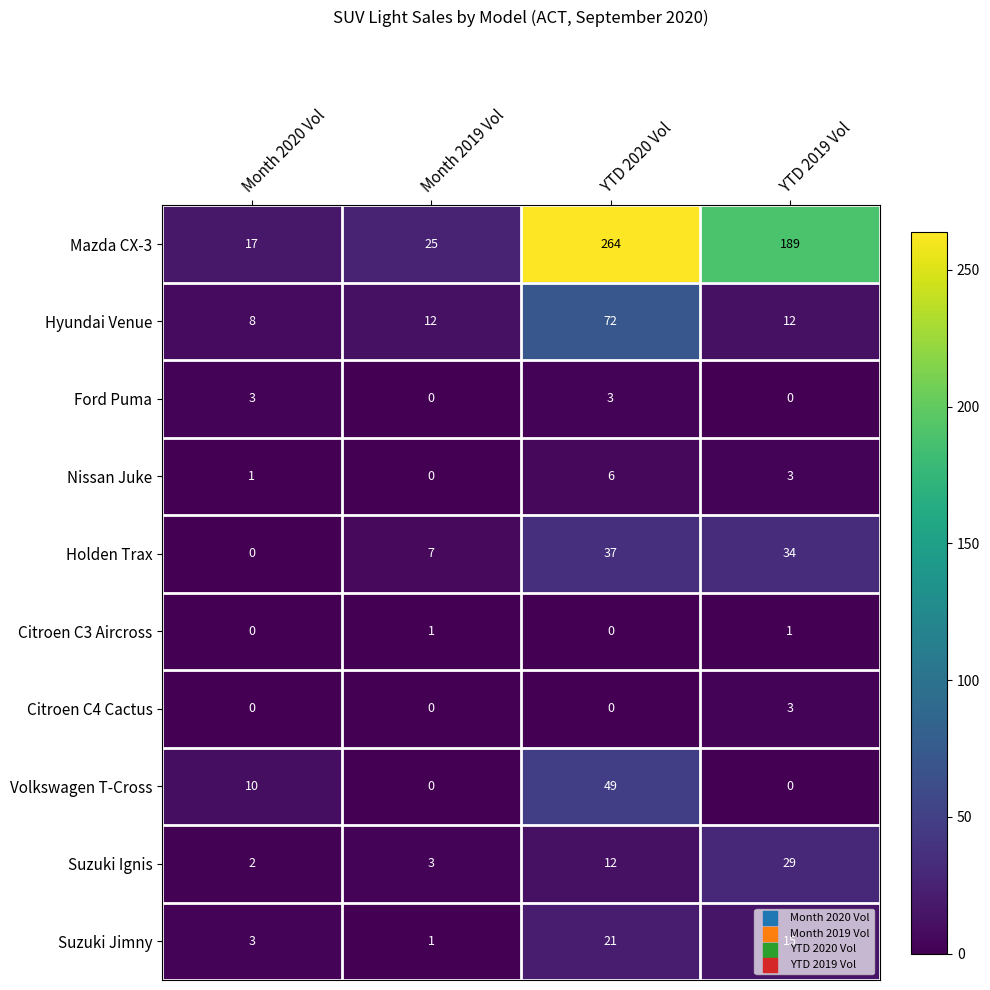

Which series has the widest spread of values?

Mazda CX-3